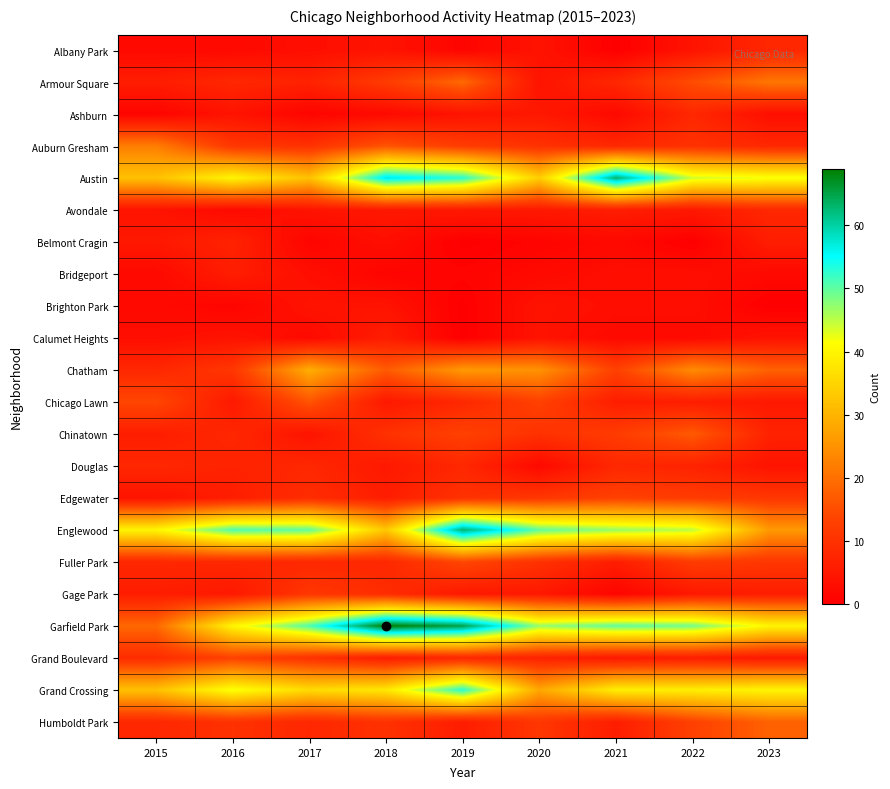

What is the difference between the highest and lowest values at 2018?

68